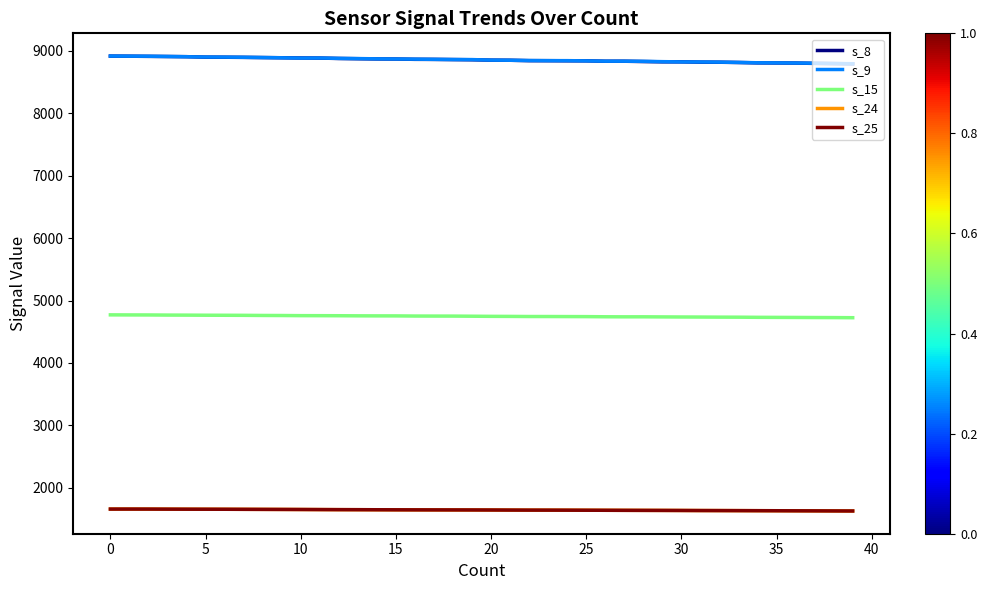

How many values in the s_8 series are below 8854?

20